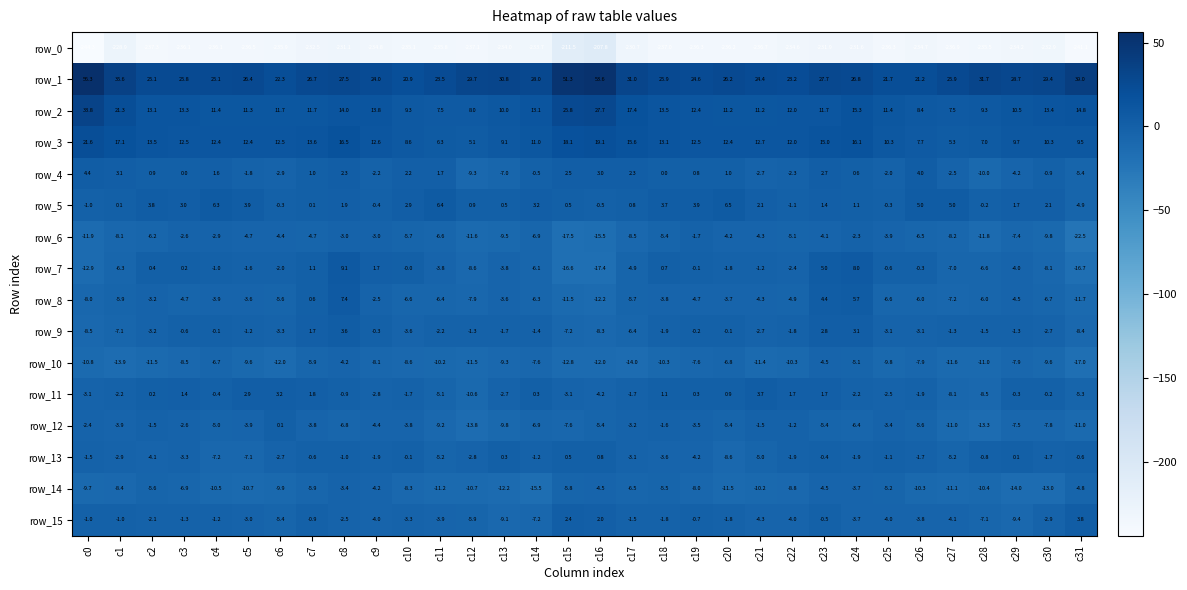

What is the average value of the row_3 series?

12.2